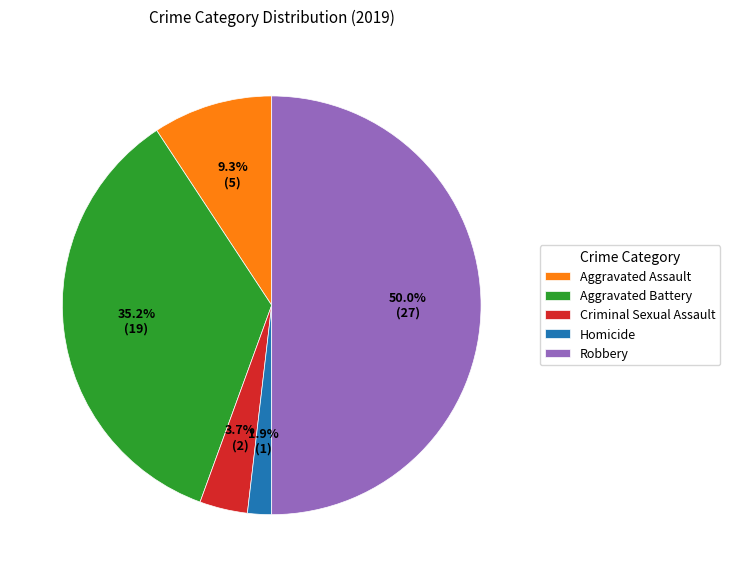

What percentage is the Criminal Sexual Assault slice, to the nearest percent?

4%